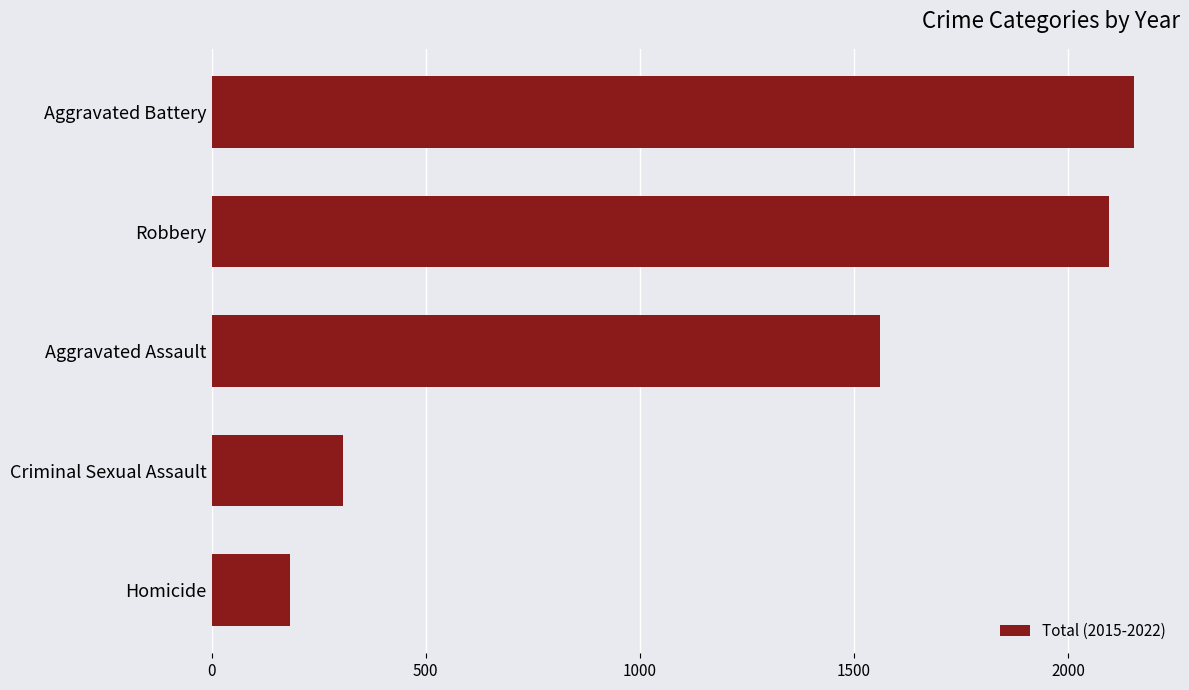

Rank the categories by value from highest to lowest.

Aggravated Battery, Robbery, Aggravated Assault, Criminal Sexual Assault, Homicide